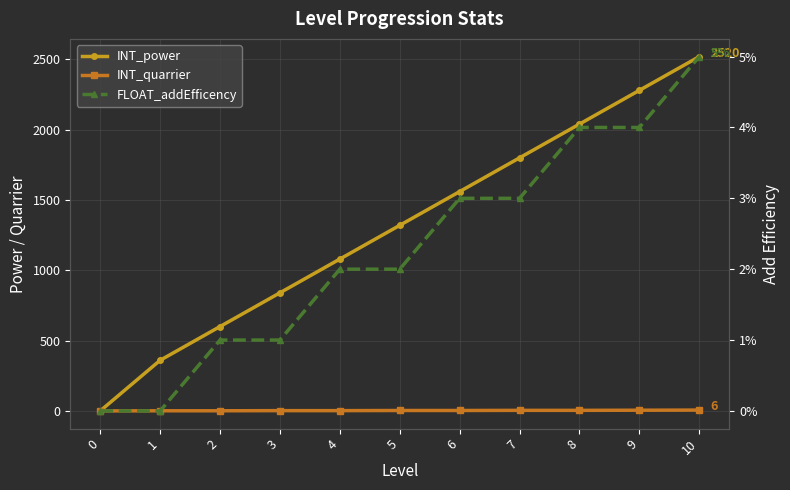

Between 4 and 8, which is larger?

8